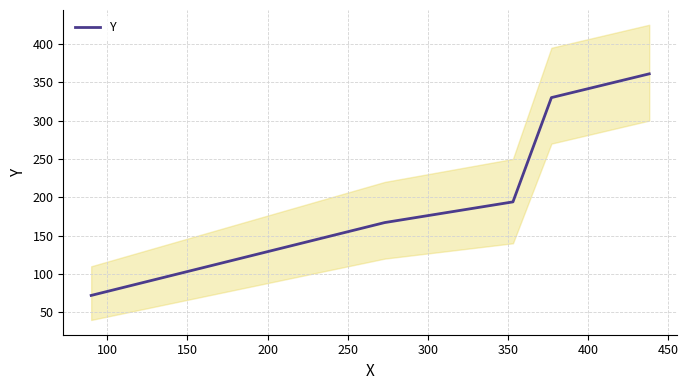

Reading left to right, transcribe all the data shown in this chart.

72	167	194	330	361